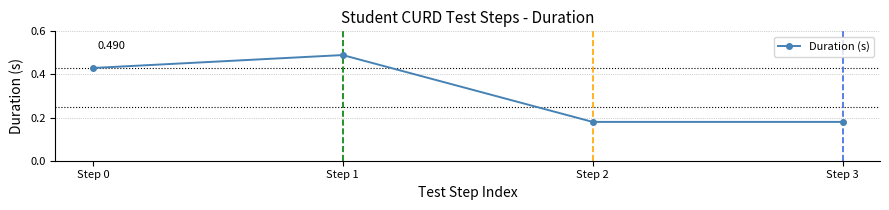

True or false: there are more than 2 points higher than both neighbors.

False